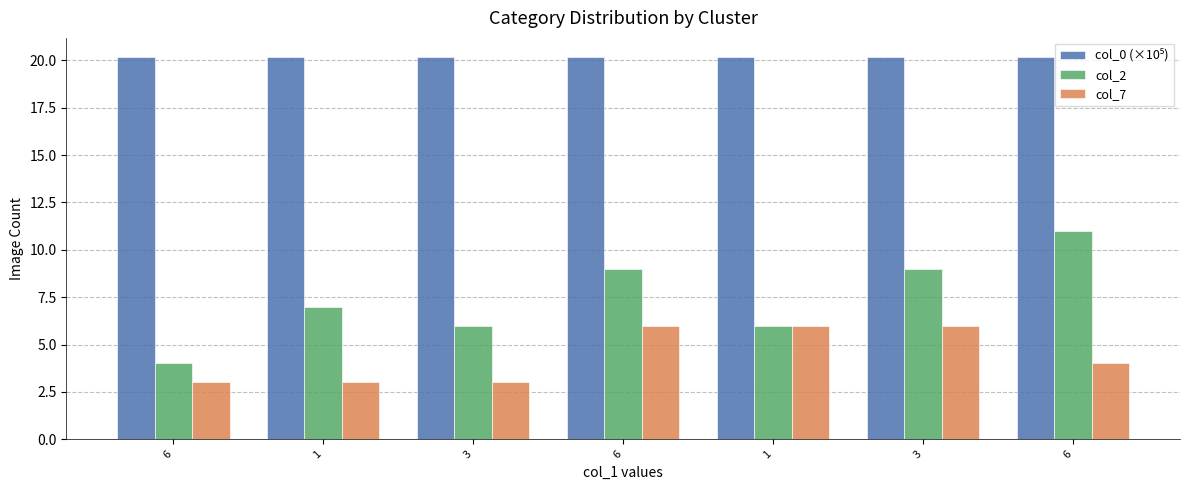

How many bars are there in total?

21